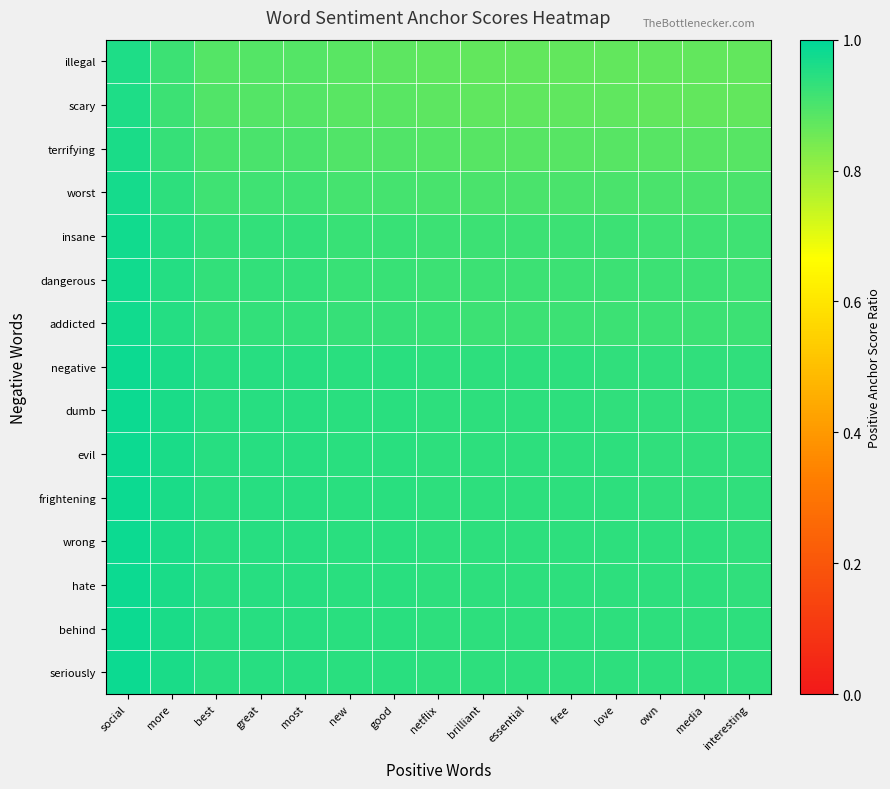

Reading right to left, what are all the values shown in this chart?

illegal: interesting=0.9	media=0.9	own=0.9	love=0.9	free=0.9	essential=0.9	brilliant=0.9	netflix=0.9	good=0.9	new=0.9	most=0.9	great=0.9	best=0.9	more=0.9	social=1.0
scary: interesting=0.9	media=0.9	own=0.9	love=0.9	free=0.9	essential=0.9	brilliant=0.9	netflix=0.9	good=0.9	new=0.9	most=0.9	great=0.9	best=0.9	more=0.9	social=1.0
terrifying: interesting=0.9	media=0.9	own=0.9	love=0.9	free=0.9	essential=0.9	brilliant=0.9	netflix=0.9	good=0.9	new=0.9	most=0.9	great=0.9	best=0.9	more=0.9	social=1.0
worst: interesting=0.9	media=0.9	own=0.9	love=0.9	free=0.9	essential=0.9	brilliant=0.9	netflix=0.9	good=0.9	new=0.9	most=0.9	great=0.9	best=0.9	more=0.9	social=1.0
insane: interesting=0.9	media=0.9	own=0.9	love=0.9	free=0.9	essential=0.9	brilliant=0.9	netflix=0.9	good=0.9	new=0.9	most=0.9	great=0.9	best=0.9	more=1.0	social=1.0
dangerous: interesting=0.9	media=0.9	own=0.9	love=0.9	free=0.9	essential=0.9	brilliant=0.9	netflix=0.9	good=0.9	new=0.9	most=0.9	great=0.9	best=0.9	more=1.0	social=1.0
addicted: interesting=0.9	media=0.9	own=0.9	love=0.9	free=0.9	essential=0.9	brilliant=0.9	netflix=0.9	good=0.9	new=0.9	most=0.9	great=0.9	best=0.9	more=1.0	social=1.0
negative: interesting=0.9	media=0.9	own=0.9	love=0.9	free=0.9	essential=0.9	brilliant=0.9	netflix=0.9	good=0.9	new=0.9	most=0.9	great=0.9	best=0.9	more=1.0	social=1.0
dumb: interesting=0.9	media=0.9	own=0.9	love=0.9	free=0.9	essential=0.9	brilliant=0.9	netflix=0.9	good=0.9	new=0.9	most=0.9	great=0.9	best=0.9	more=1.0	social=1.0
evil: interesting=0.9	media=0.9	own=0.9	love=0.9	free=0.9	essential=0.9	brilliant=0.9	netflix=0.9	good=0.9	new=0.9	most=0.9	great=0.9	best=0.9	more=1.0	social=1.0
frightening: interesting=0.9	media=0.9	own=0.9	love=0.9	free=0.9	essential=0.9	brilliant=0.9	netflix=0.9	good=0.9	new=0.9	most=0.9	great=0.9	best=0.9	more=1.0	social=1.0
wrong: interesting=0.9	media=0.9	own=0.9	love=0.9	free=0.9	essential=0.9	brilliant=0.9	netflix=0.9	good=0.9	new=0.9	most=0.9	great=0.9	best=0.9	more=1.0	social=1.0
hate: interesting=0.9	media=0.9	own=0.9	love=0.9	free=0.9	essential=0.9	brilliant=0.9	netflix=0.9	good=0.9	new=0.9	most=0.9	great=0.9	best=0.9	more=1.0	social=1.0
behind: interesting=0.9	media=0.9	own=0.9	love=0.9	free=0.9	essential=0.9	brilliant=0.9	netflix=0.9	good=0.9	new=0.9	most=0.9	great=0.9	best=0.9	more=1.0	social=1.0
seriously: interesting=0.9	media=0.9	own=0.9	love=0.9	free=0.9	essential=0.9	brilliant=0.9	netflix=0.9	good=0.9	new=0.9	most=0.9	great=0.9	best=0.9	more=1.0	social=1.0